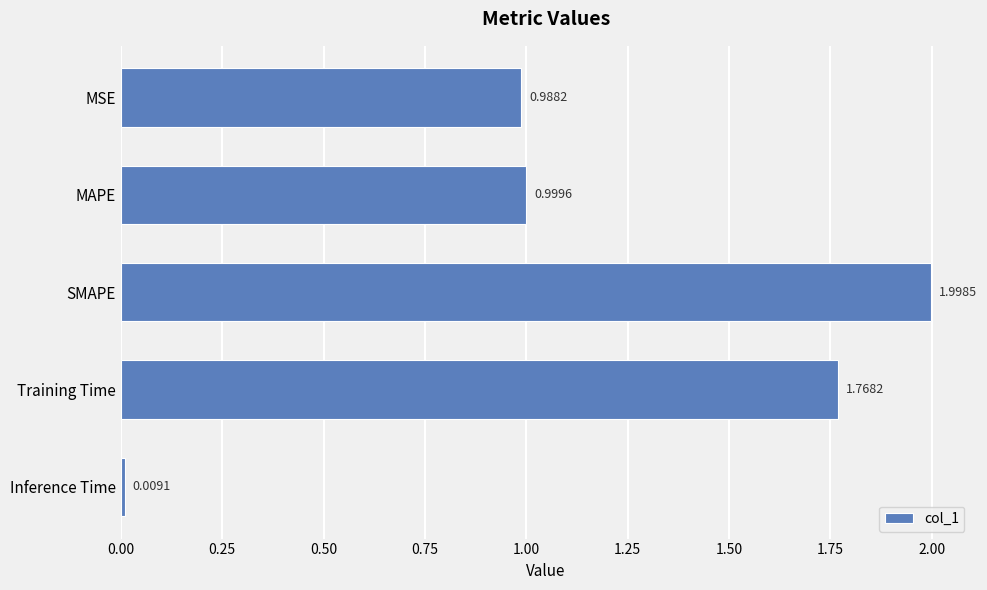

List the labels in order of value, smallest first.

Inference Time, MSE, MAPE, Training Time, SMAPE